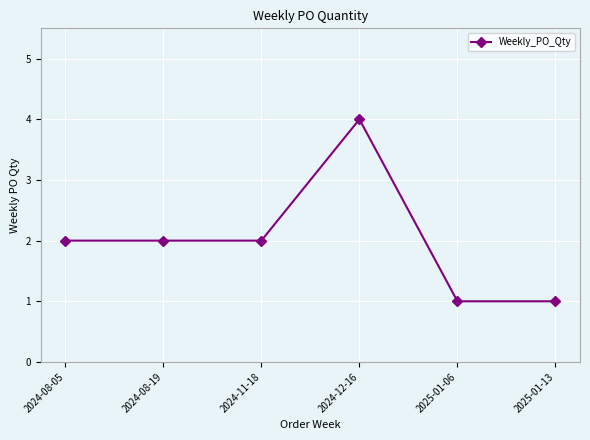

Is it true that the value at 2025-01-13 is 1?

True